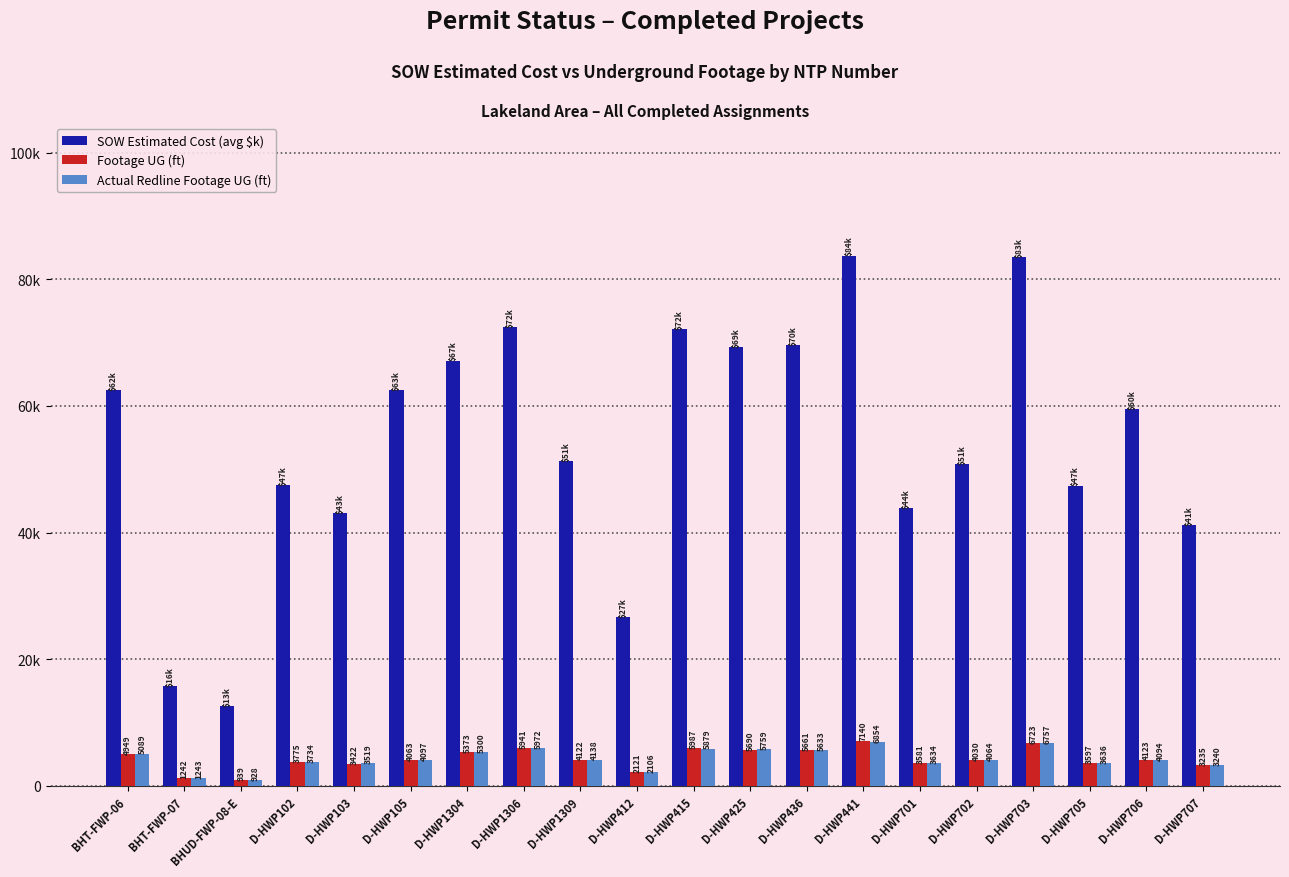

Which has a higher value, D-HWP1309 or D-HWP105?

D-HWP105